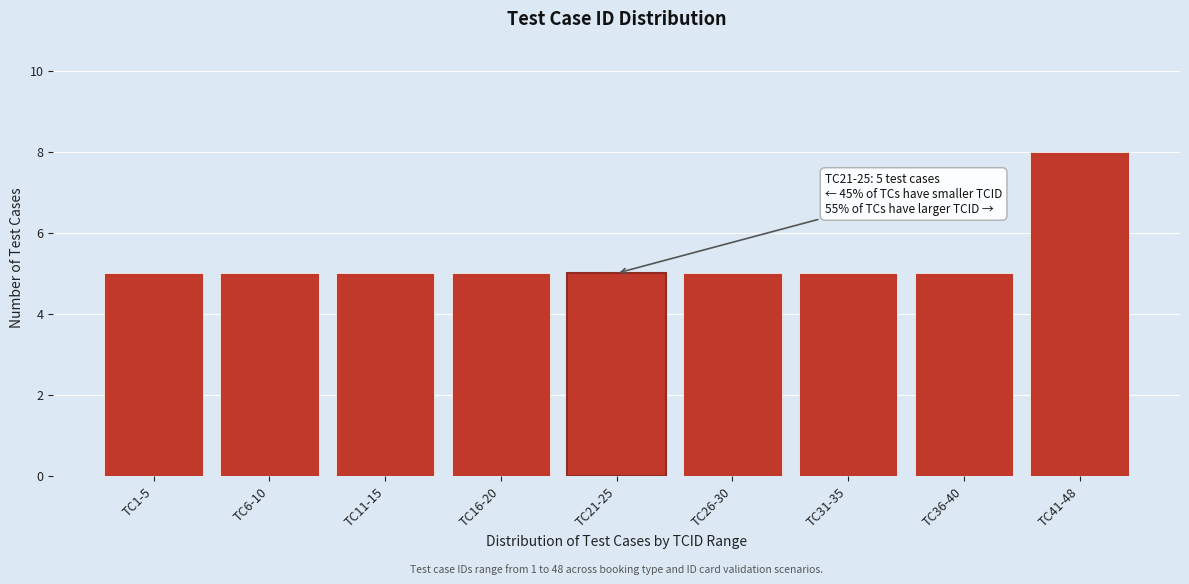

Reading left to right, what are all the values shown in this chart?

TC1-5=5	TC6-10=5	TC11-15=5	TC16-20=5	TC21-25=5	TC26-30=5	TC31-35=5	TC36-40=5	TC41-48=8